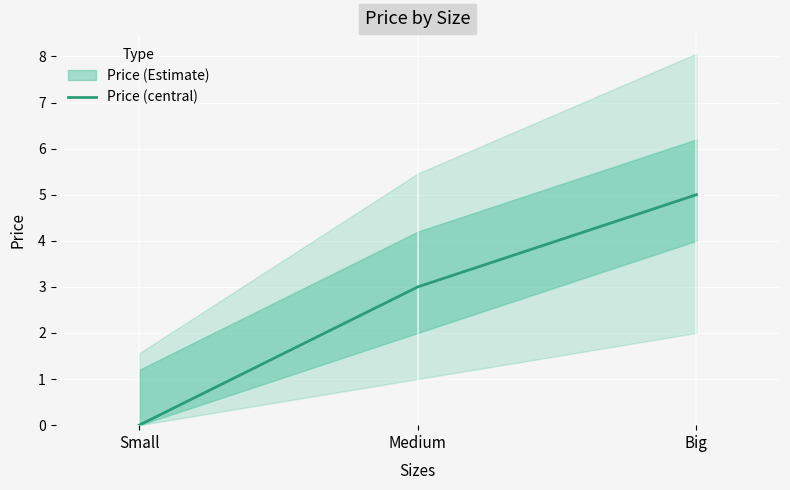

Is it true that the value at Big is 5?

True